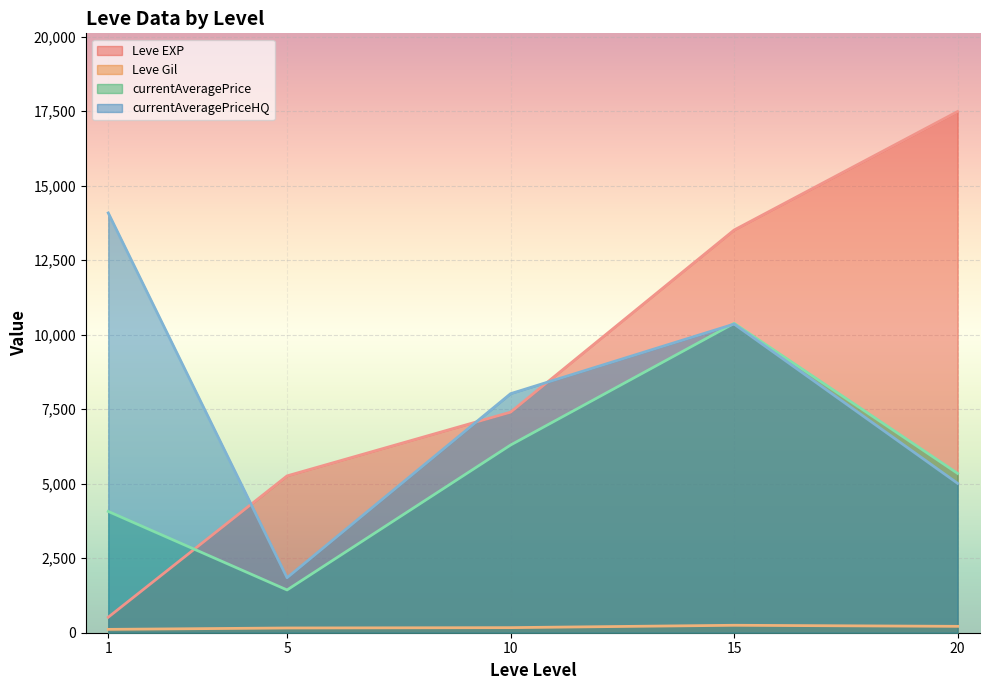

How many interior local peaks does the currentAveragePrice series have?

1